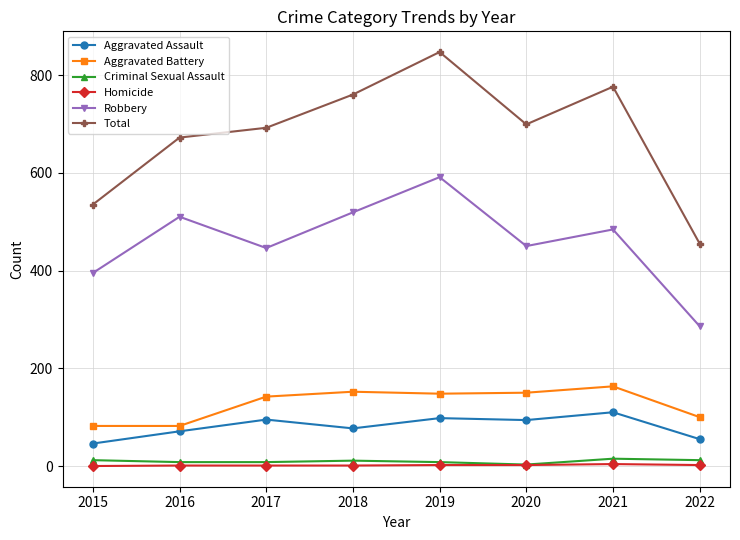

What are all the series names shown in the legend?

Aggravated Assault, Aggravated Battery, Criminal Sexual Assault, Homicide, Robbery, Total